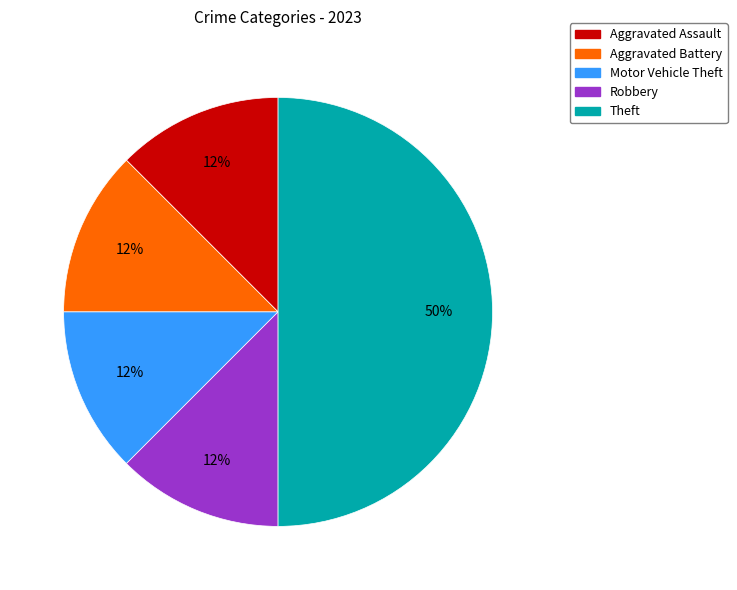

To the nearest percent, what is the average slice percentage?

20%